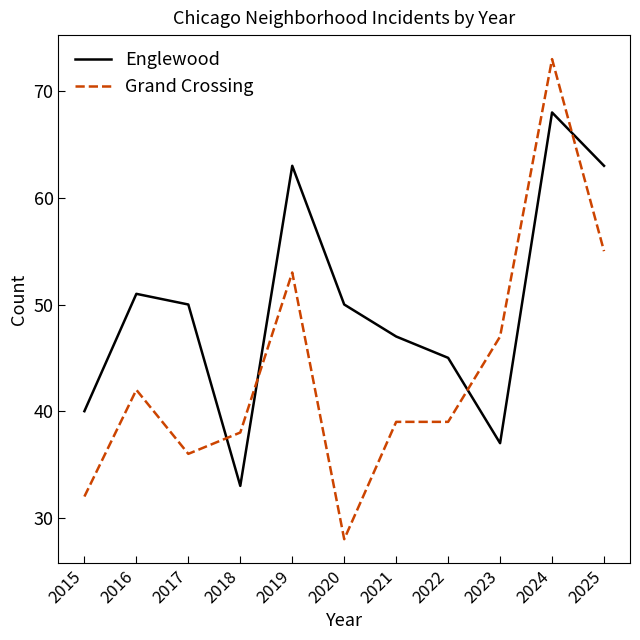

What is the greatest value displayed?

73